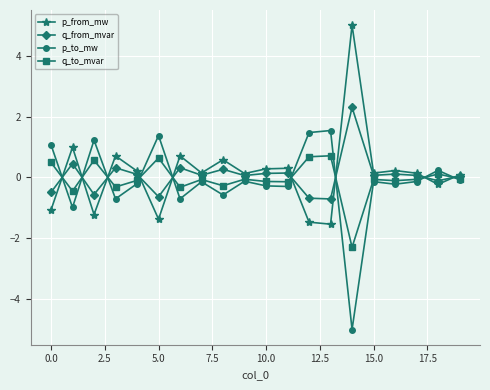

What is the minimum value shown in the chart?

-5.0